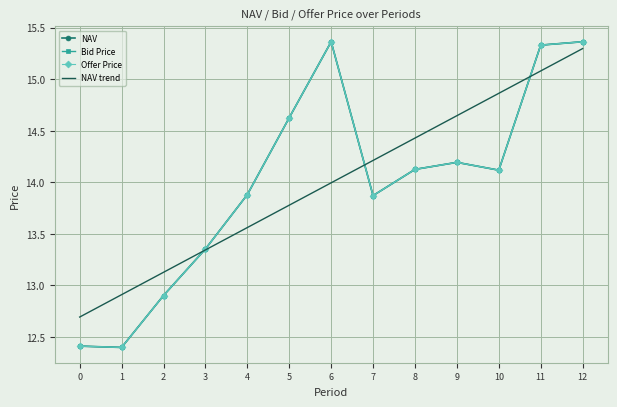

What is the difference between the second highest and second lowest values in the Offer Price series?

3.0